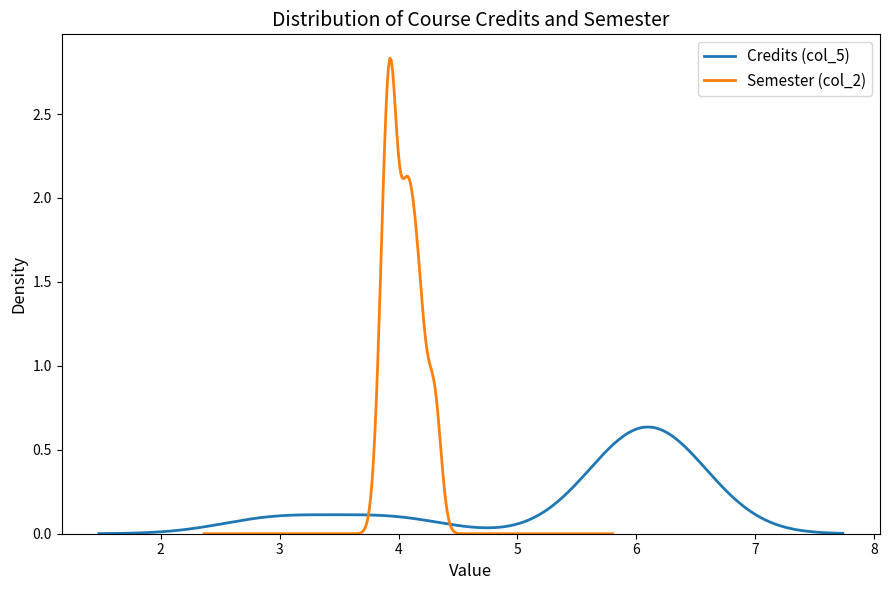

Count the Credits (col_5) values in the range 6 to 7.

7